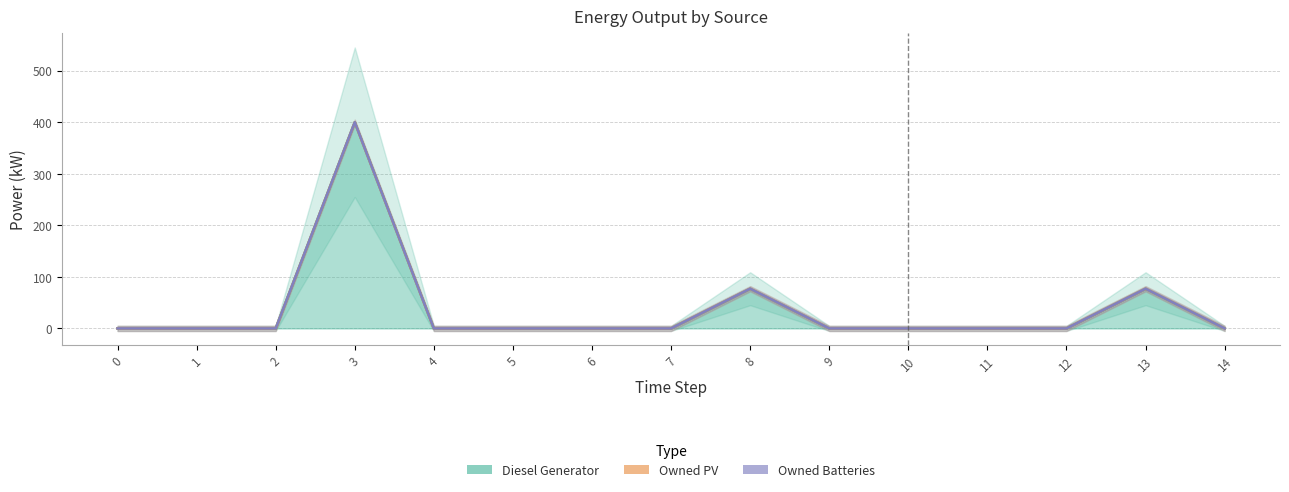

At 14, list the series in order from largest to smallest.

Diesel Generator, Owned PV, Owned Batteries